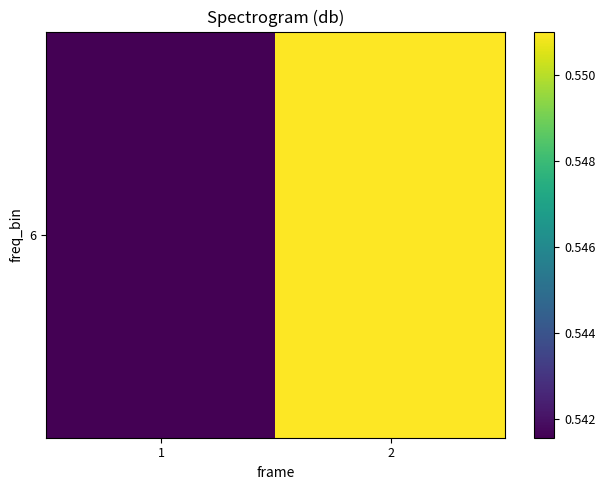

Reading left to right, what are all the values shown in this chart?

0.5	0.6